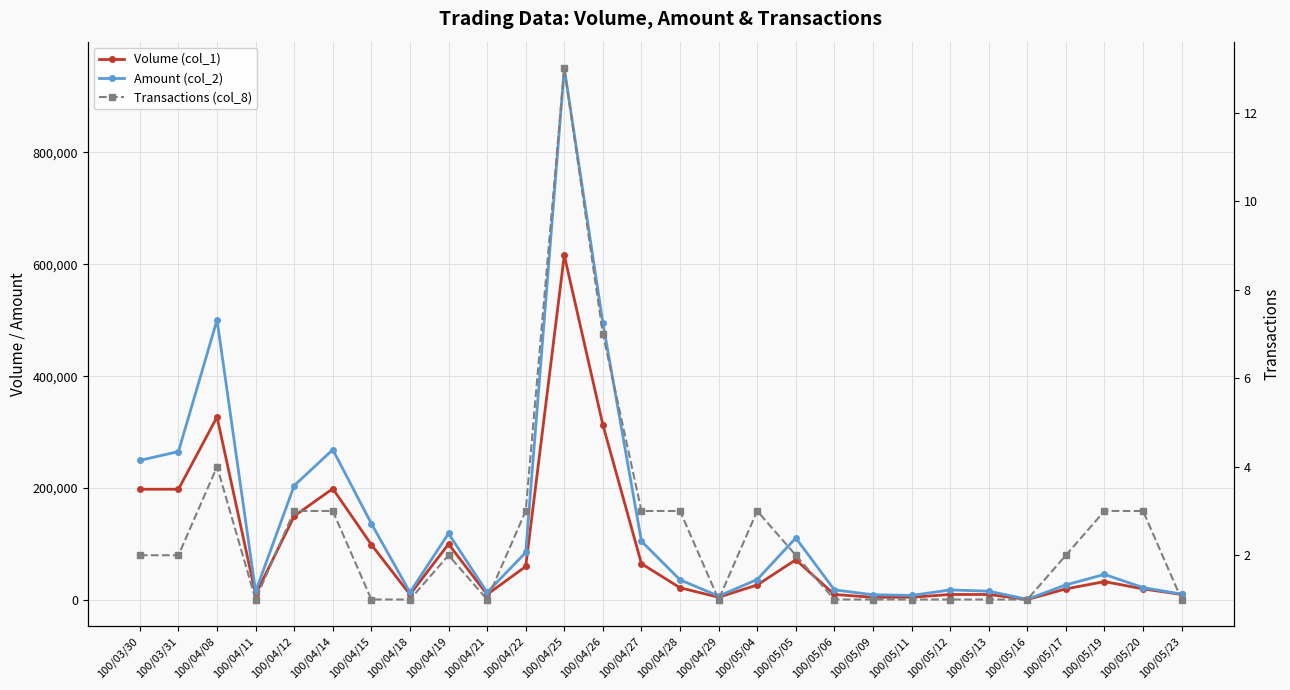

What is the difference between the maximum and minimum values in the Volume (col_1) series?

615000